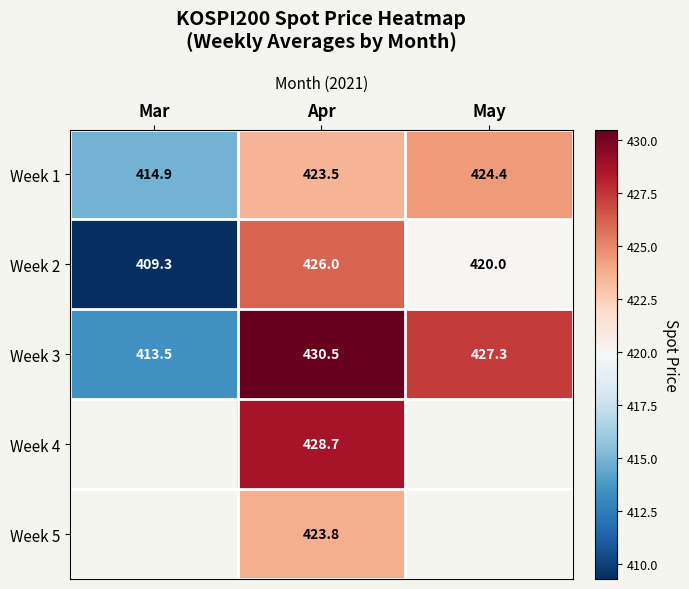

At which label does Week 1 reach its peak?

May